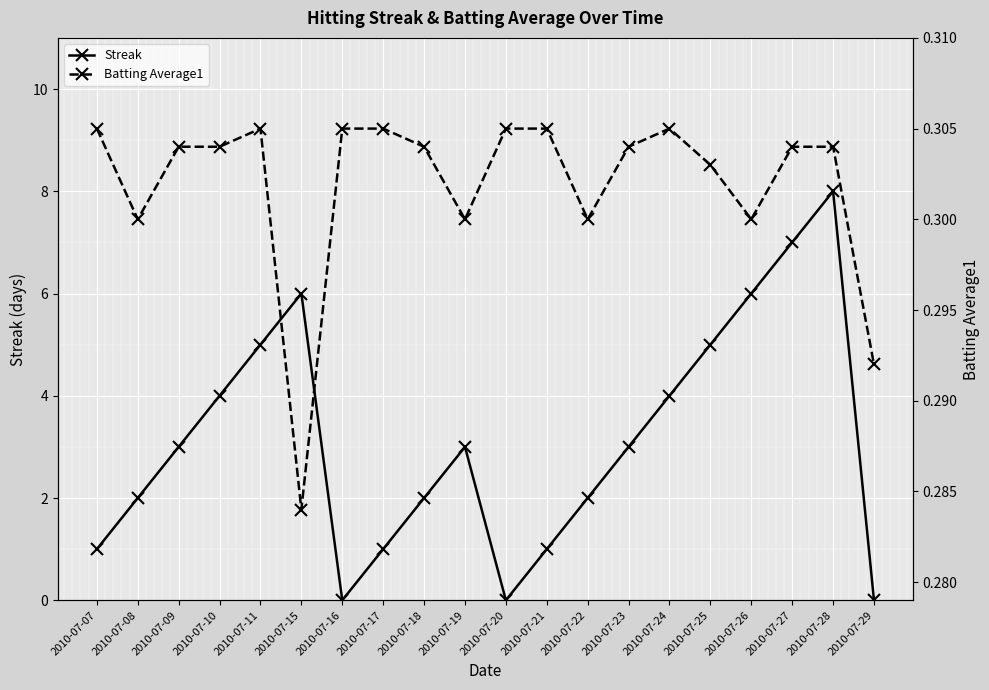

What is the approximate value of Streak at 2010-07-28?

8